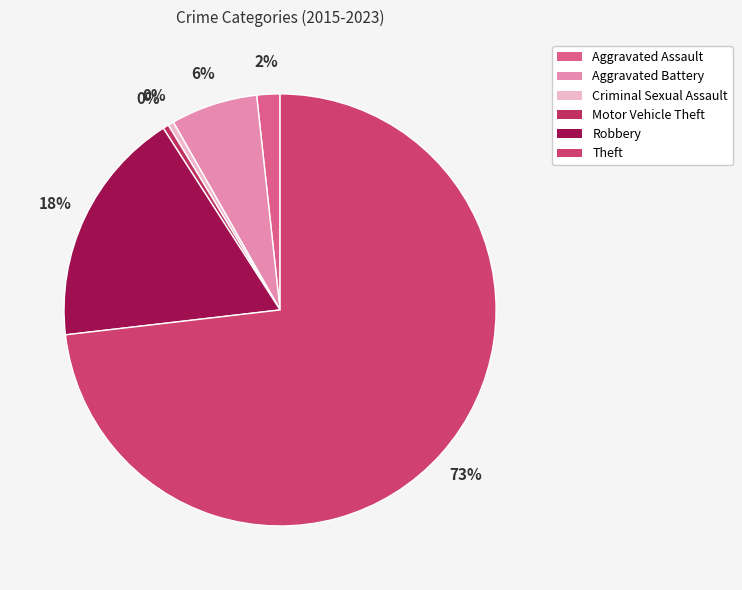

Do Aggravated Battery and Criminal Sexual Assault together represent more than half of the pie?

No